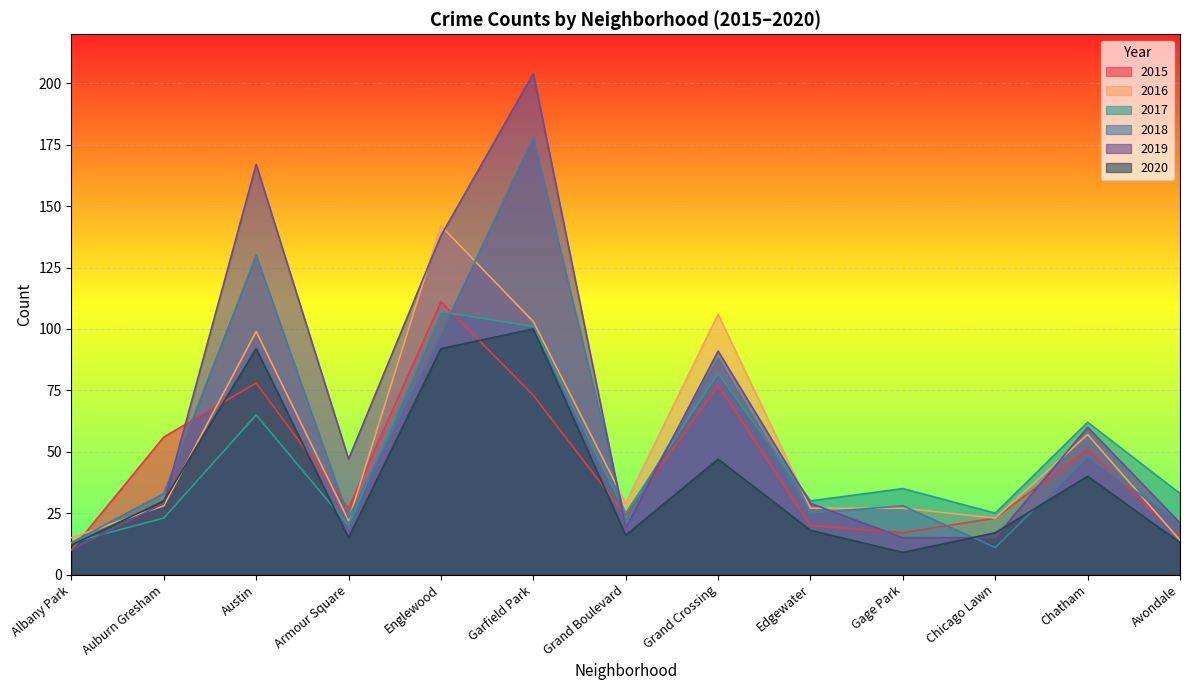

True or false: 2016 and 2020 intersect in this chart.

True